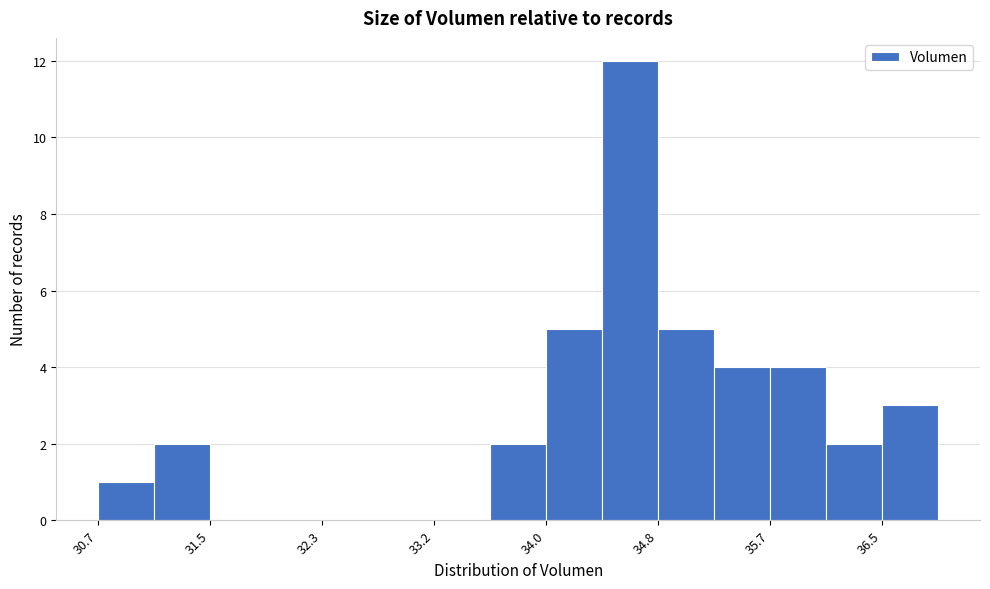

What is the height of the bar covering 34.4 to 34.8 on the x-axis? Neither the bar edges nor the heights are printed on the chart, so give them approximately, as read against the axes.

12